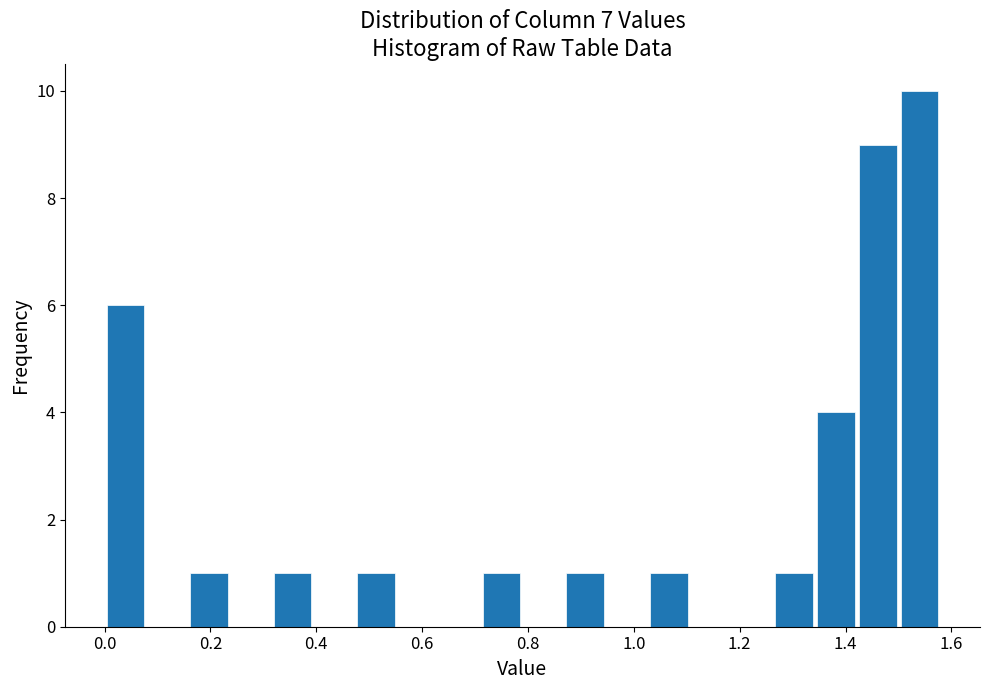

Around what value on the x-axis is the tallest bar? Give the approximate position of its centre, as read against the axis.

1.54